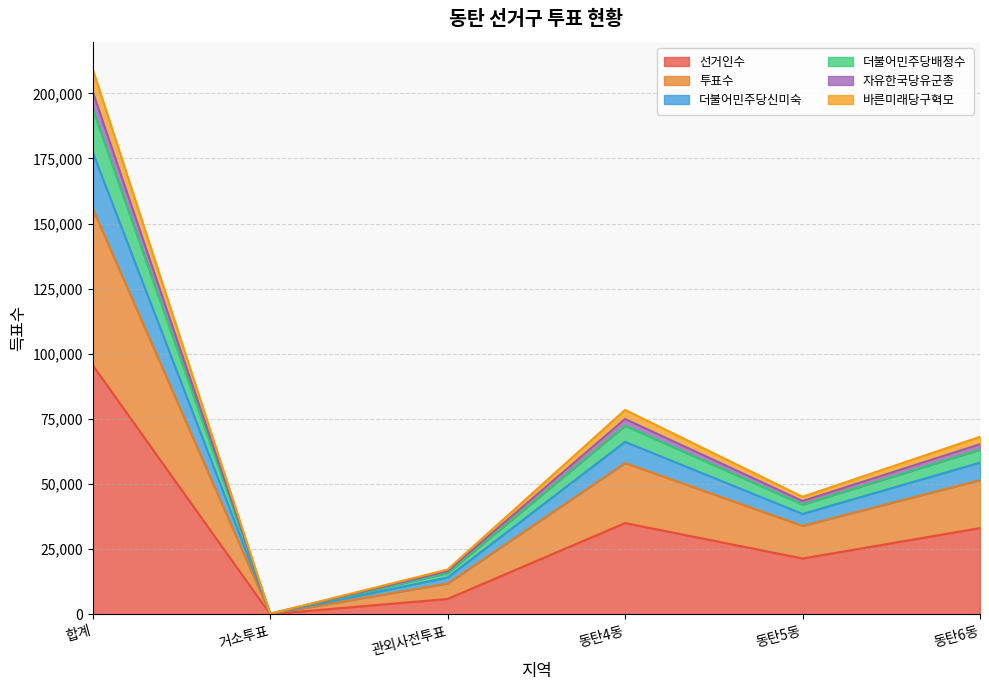

What position from the right is 관외사전투표?

4